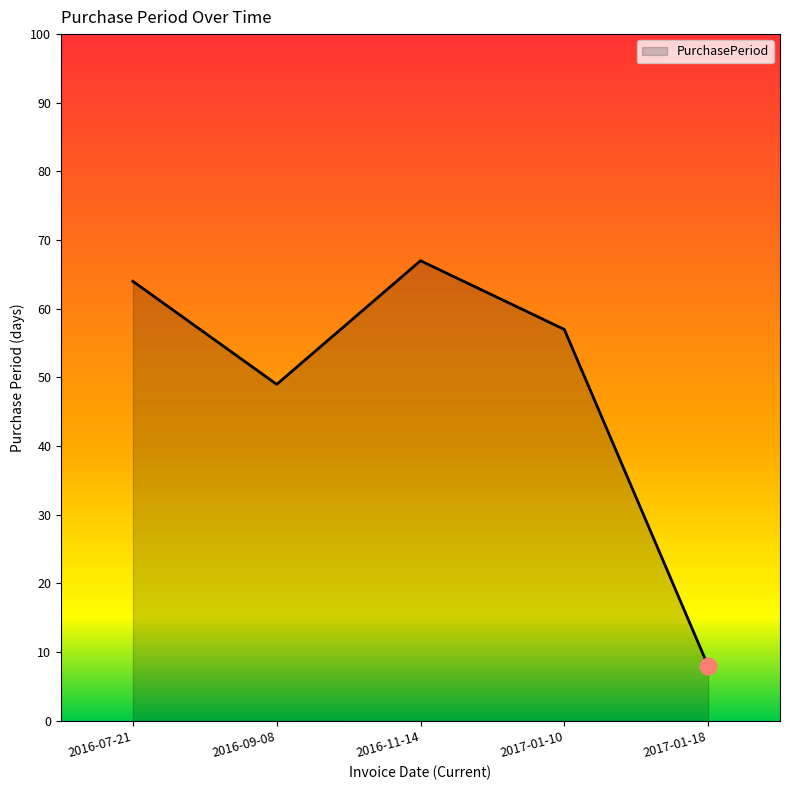

Count the number of categories in the chart.

5